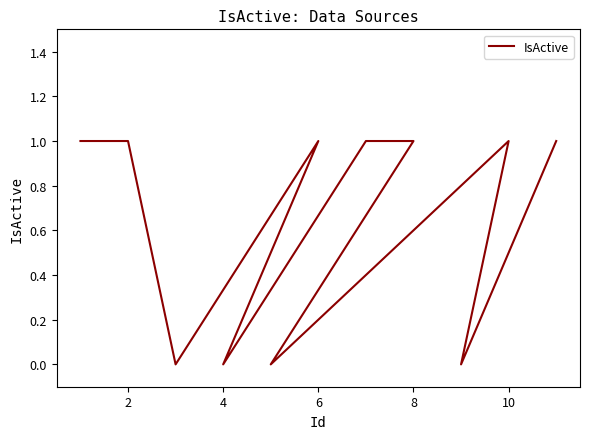

How many values are above zero?

7